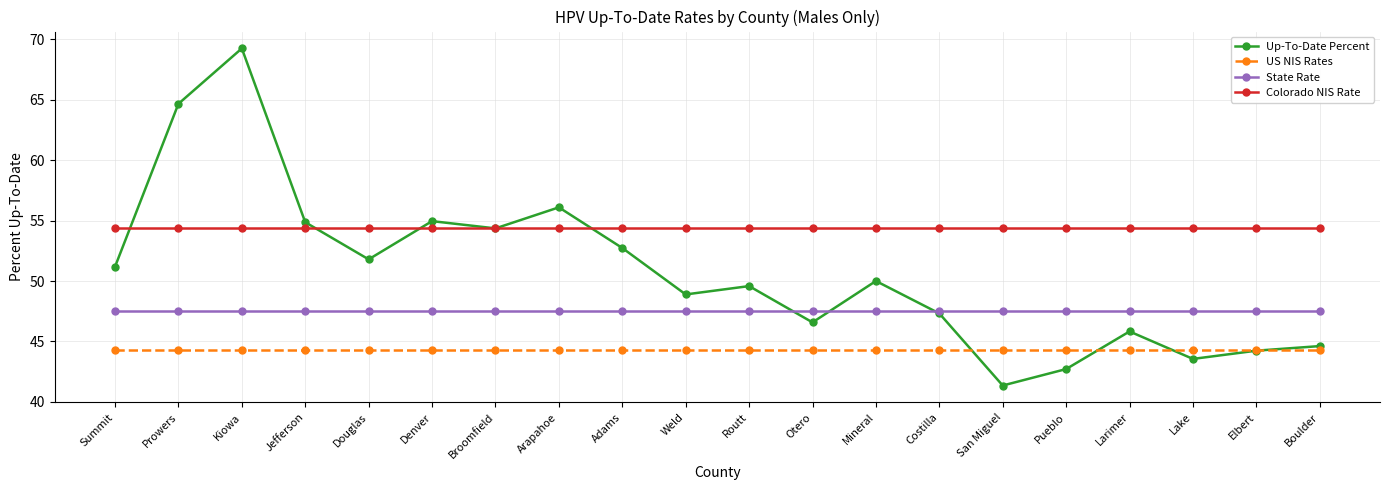

What is the difference between the highest and lowest values at Lake?

10.8